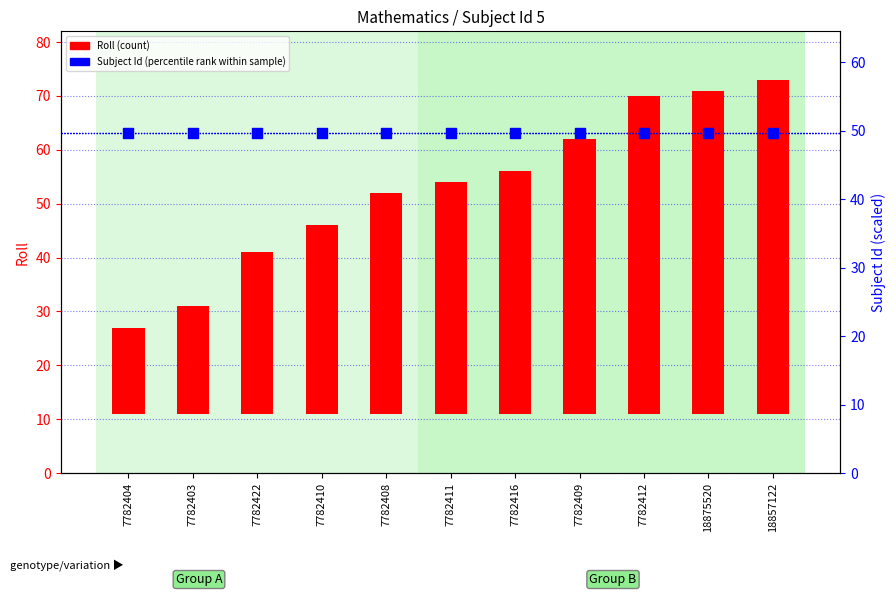

At which category is the sum across all series the highest?

18857122